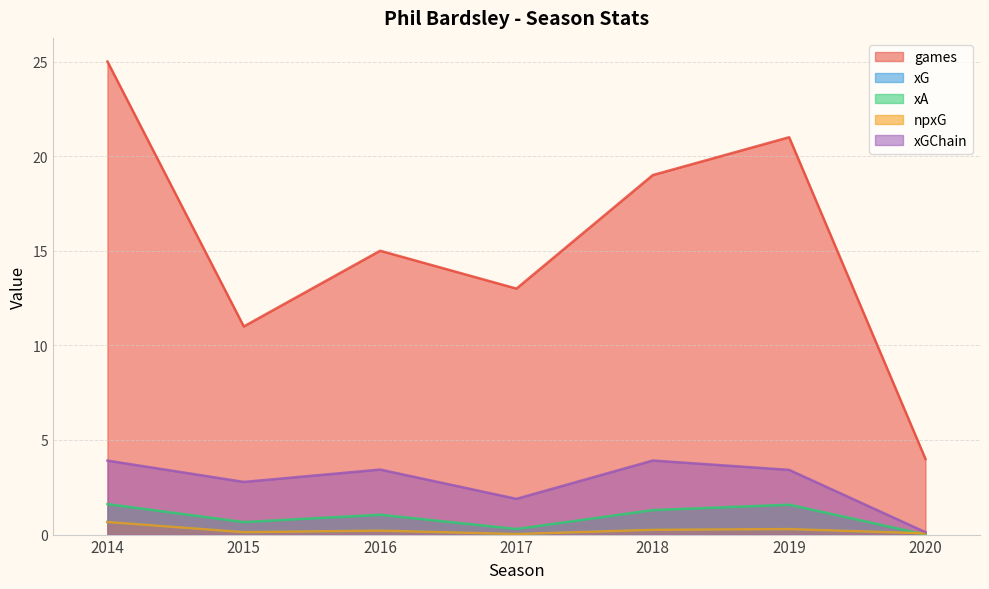

What is the difference between the maximum and minimum values in the npxG series?

0.6